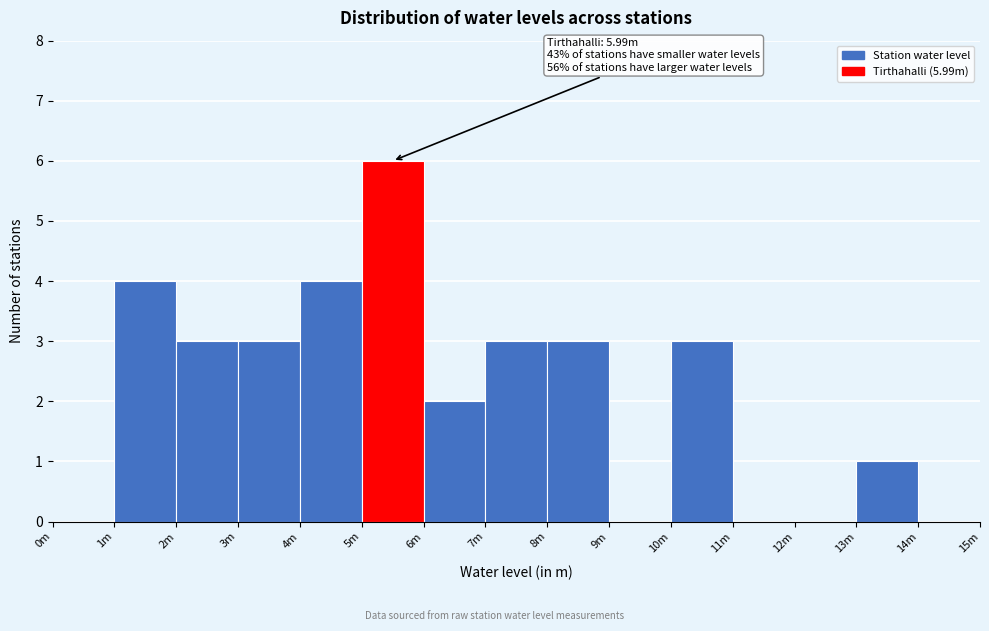

Reading right to left, extract all data points from this chart.

14m=0	13m=1	12m=0	11m=0	10m=3	9m=0	8m=3	7m=3	6m=2	5m=6	4m=4	3m=3	2m=3	1m=4	0m=0